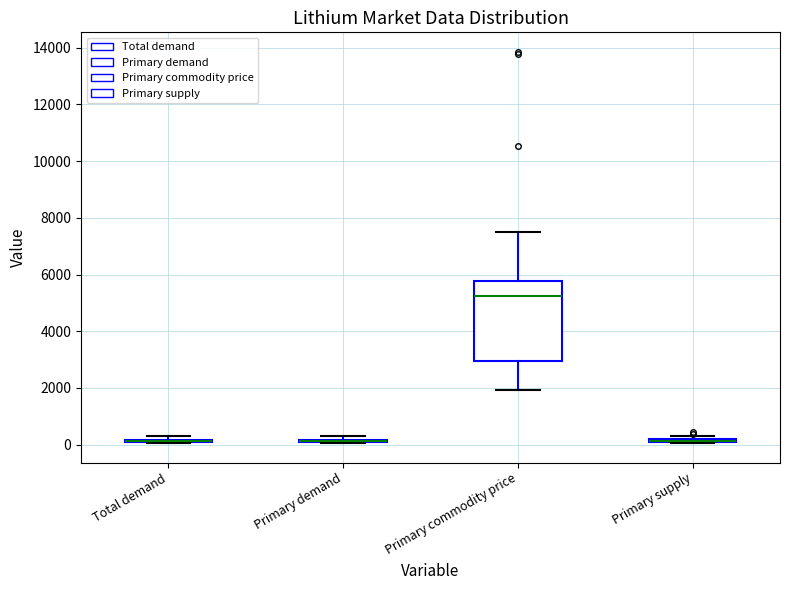

Which box is the tallest, from its lower edge to its upper edge?

Primary commodity price